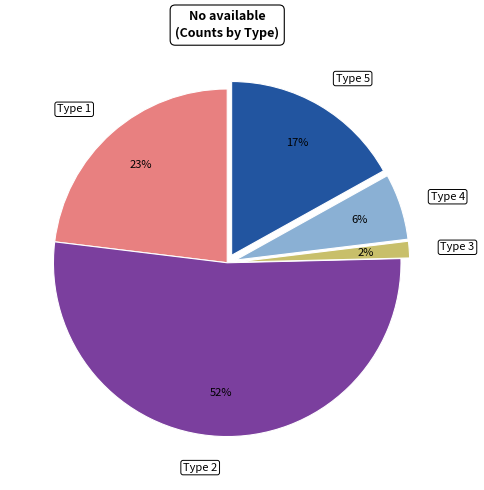

To the nearest percent, what is the difference between the Type 4 and Type 2 slice percentages?

46%